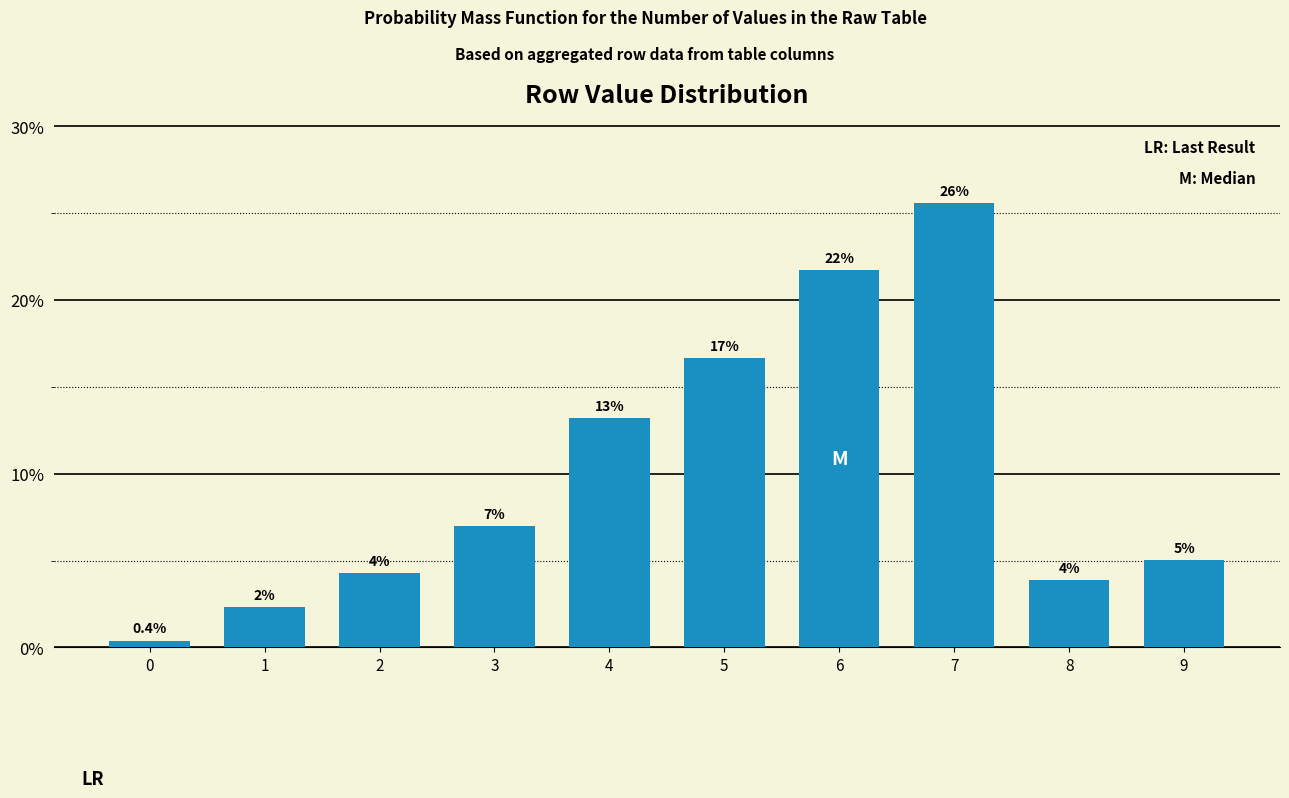

Rank the categories by value from highest to lowest.

7, 6, 5, 4, 3, 9, 2, 8, 1, 0